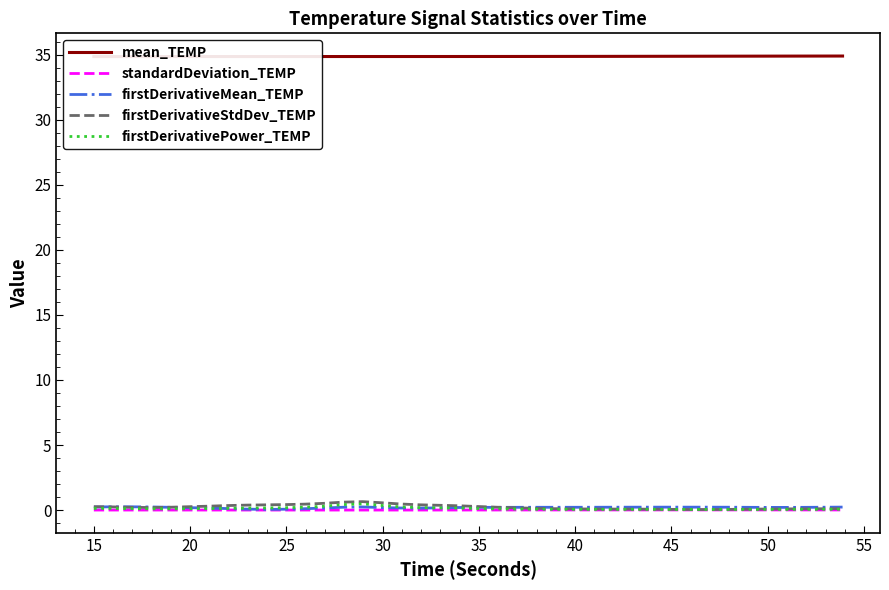

True or false: firstDerivativePower_TEMP and mean_TEMP cross at least once.

False